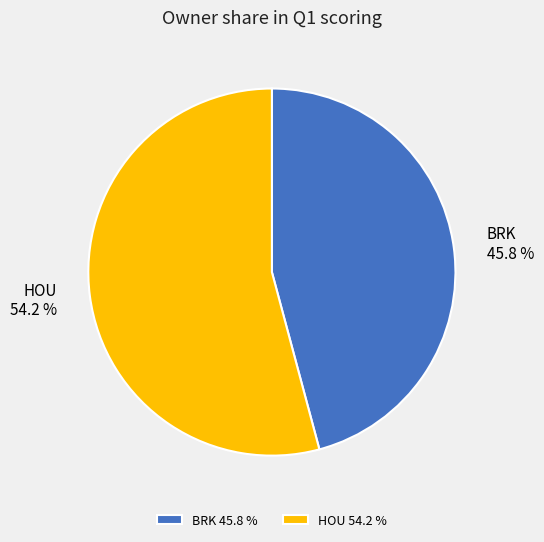

Combined, do HOU and BRK account for over 50%?

Yes